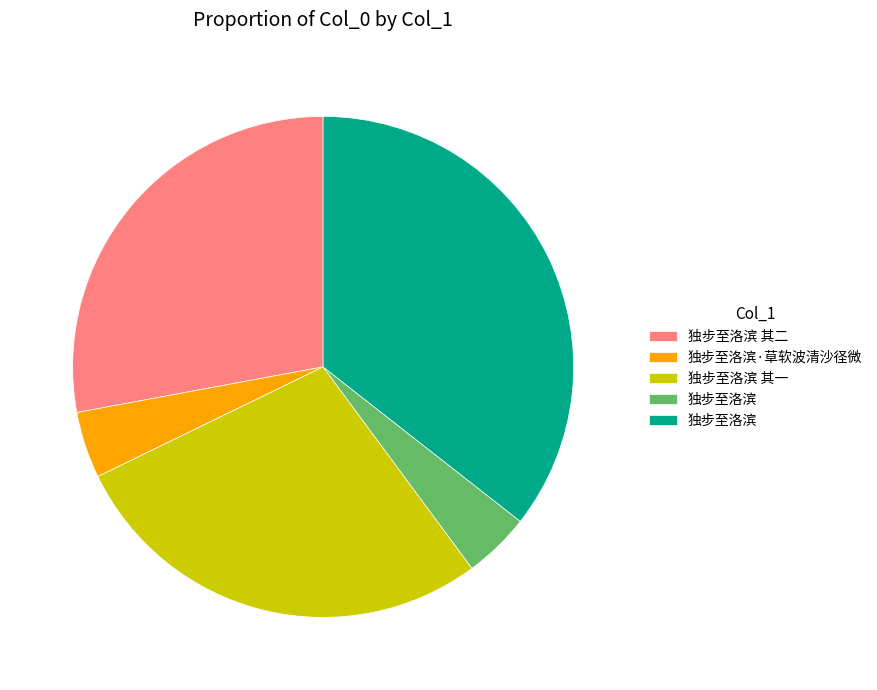

Count the number of slices in the pie.

5